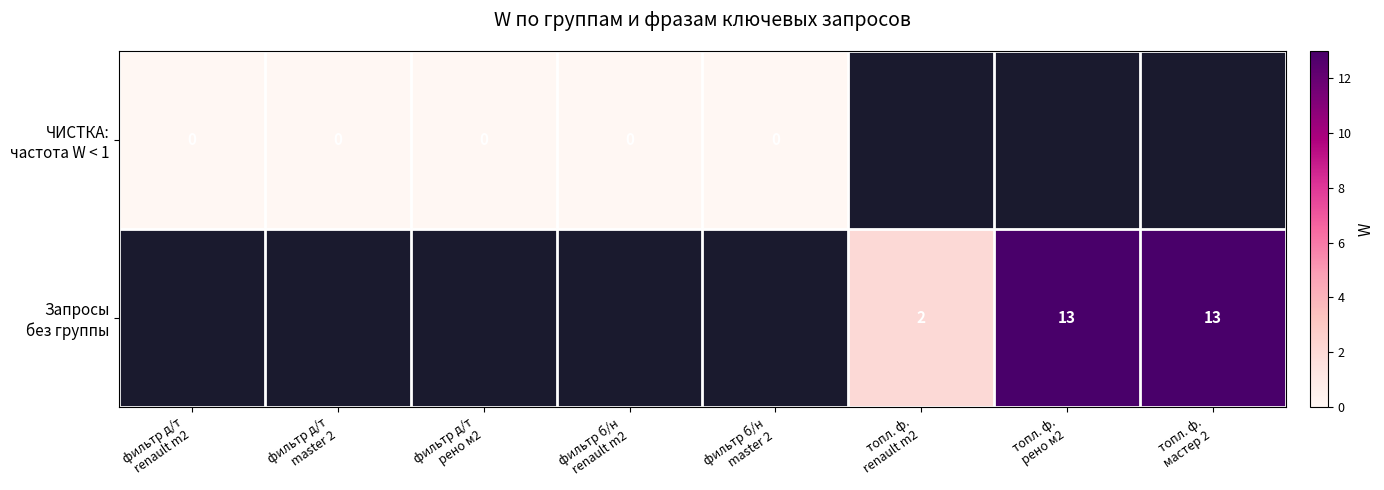

The Запросы без группы series shows 2.0 at топл. ф. renault m2. True or false?

True